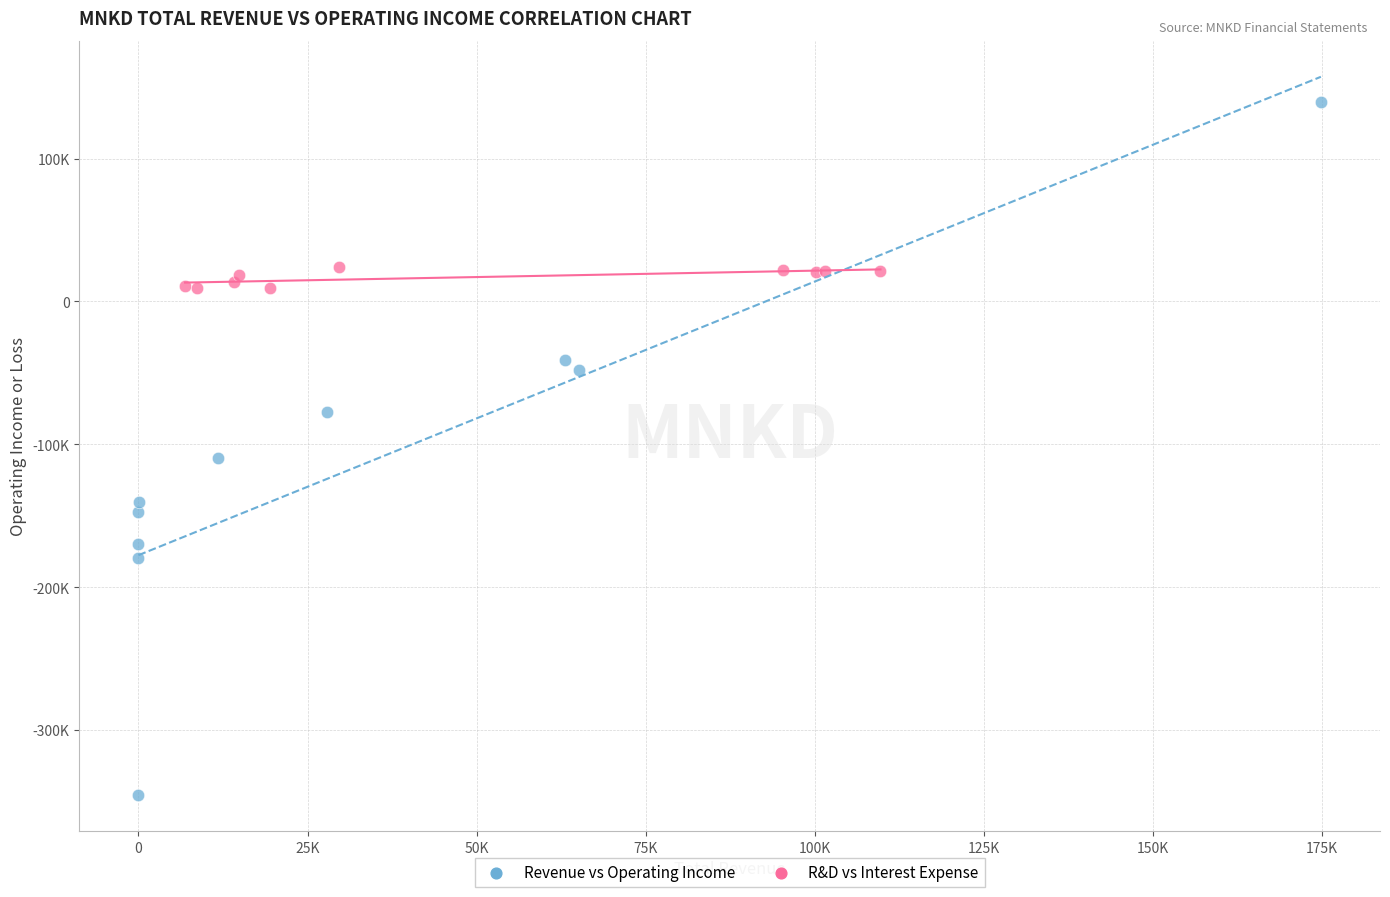

Which series has the widest spread of Y values?

Revenue vs Operating Income